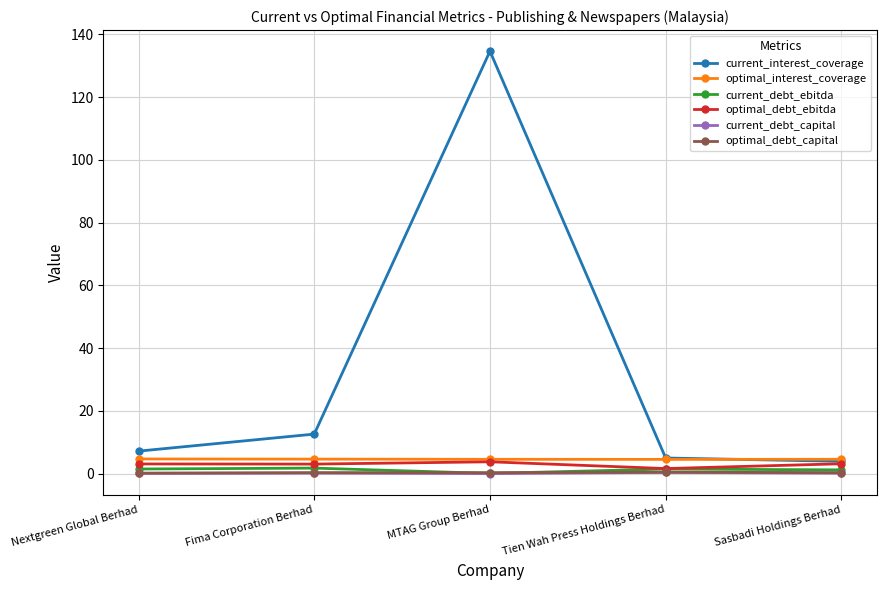

What is the difference between the second highest and second lowest values in the current_interest_coverage series?

7.6